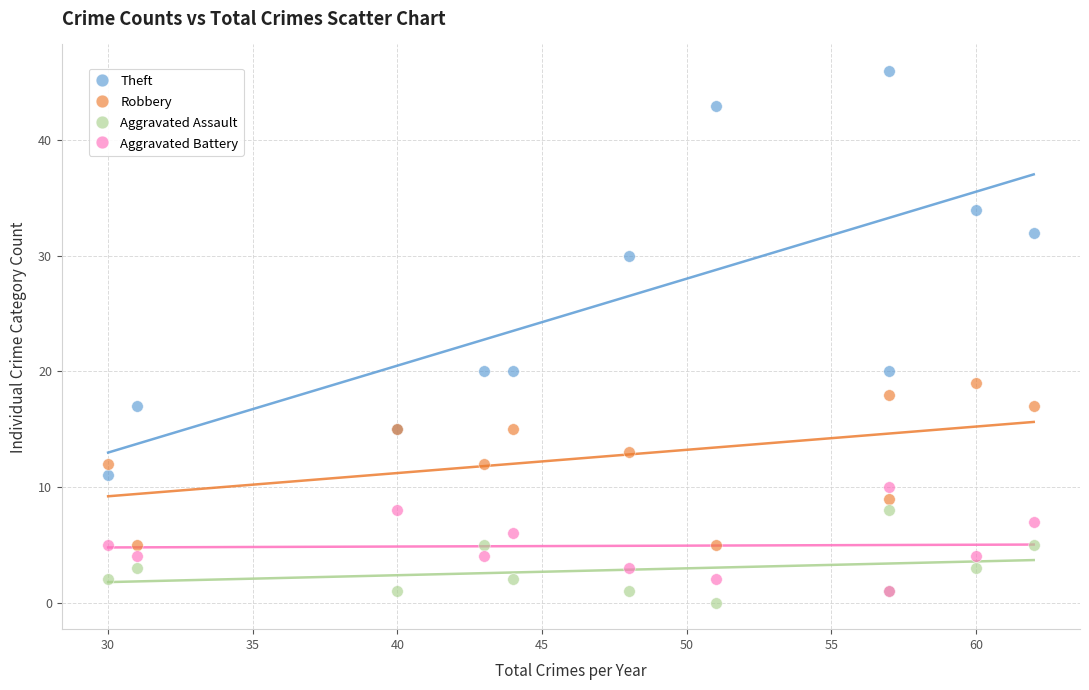

Which series contains the lowest Y value?

Aggravated Assault